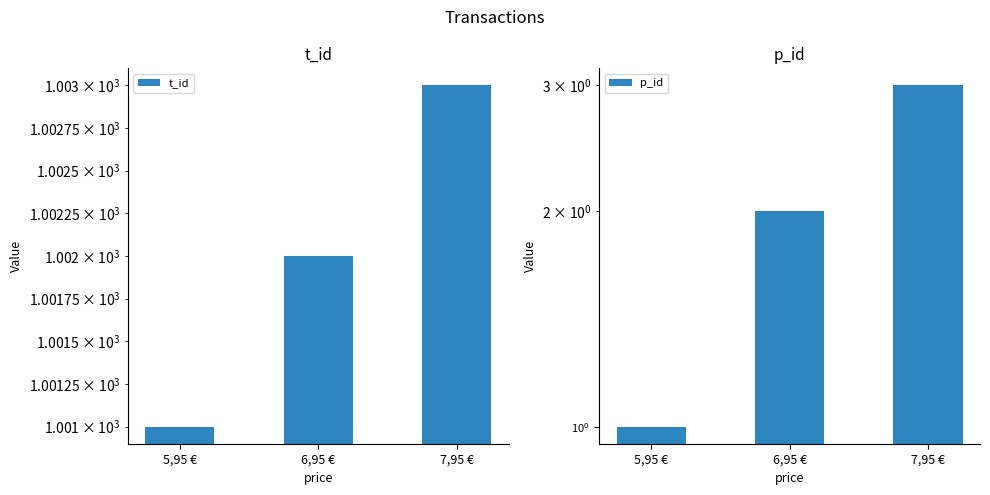

Reading left to right, transcribe all the data shown in this chart.

t_id: 5,95 €=1001	6,95 €=1002	7,95 €=1003
p_id: 5,95 €=1	6,95 €=2	7,95 €=3